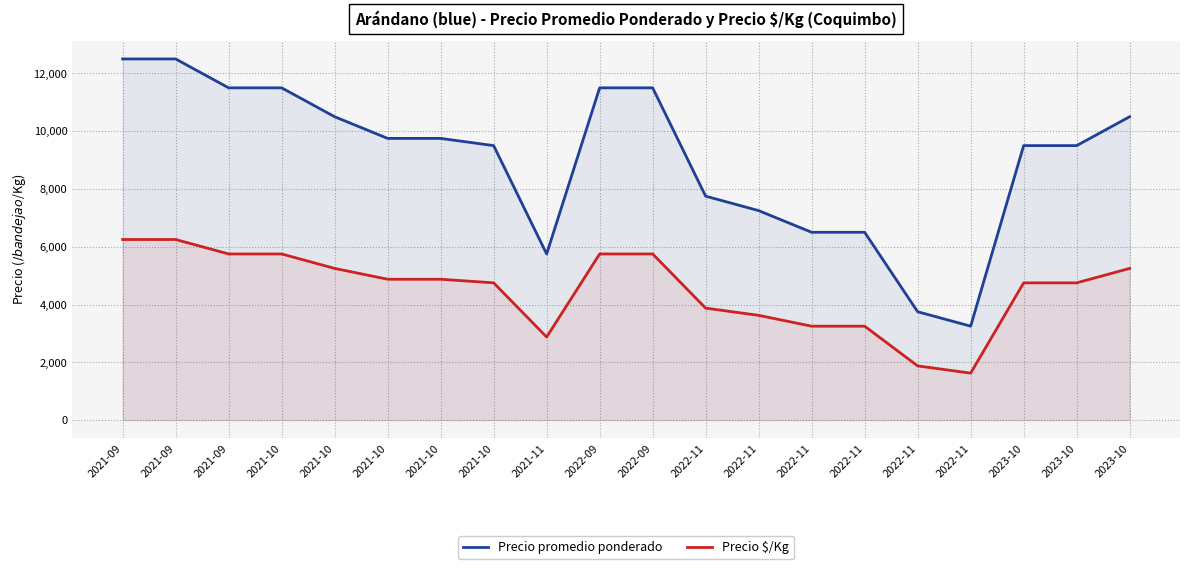

What is the total value across all series at 2022-11?

11625